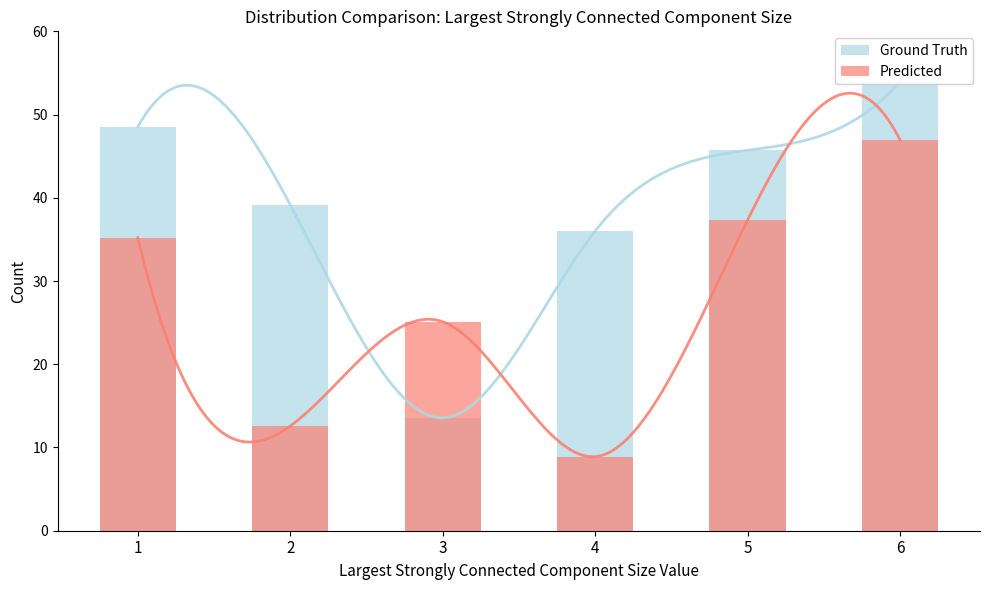

What is the lowest value of the Ground Truth series?

13.6